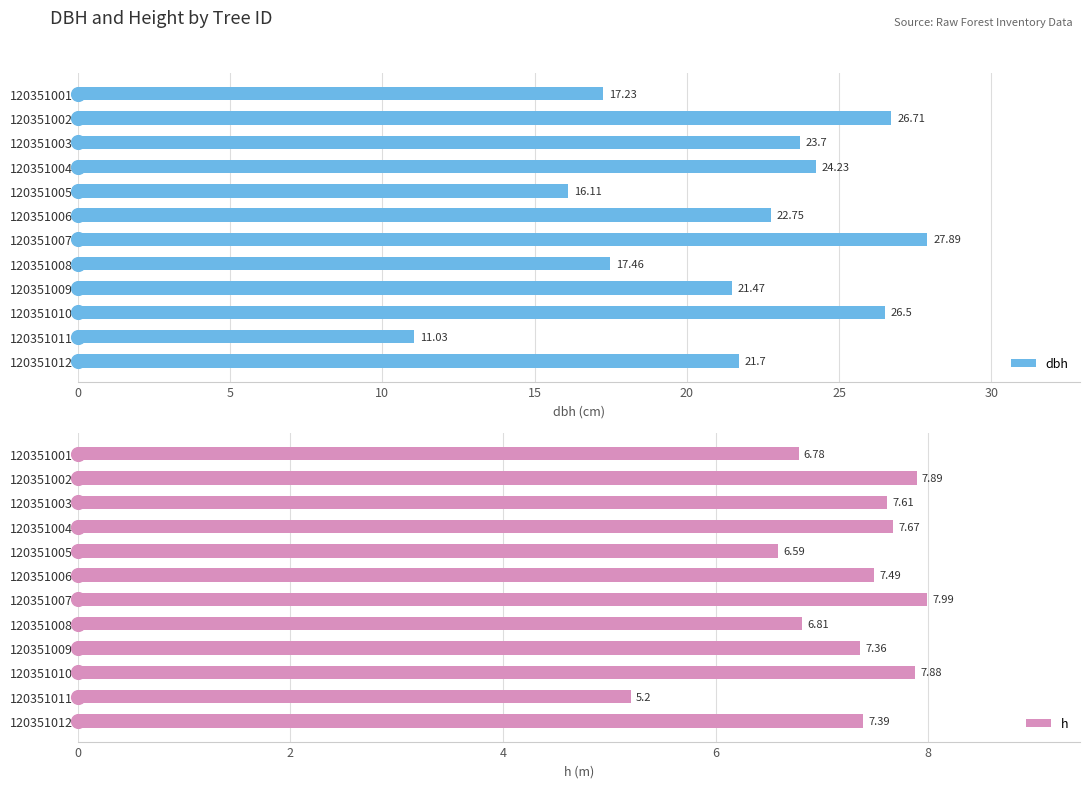

How many data points in h are less than 7?

4